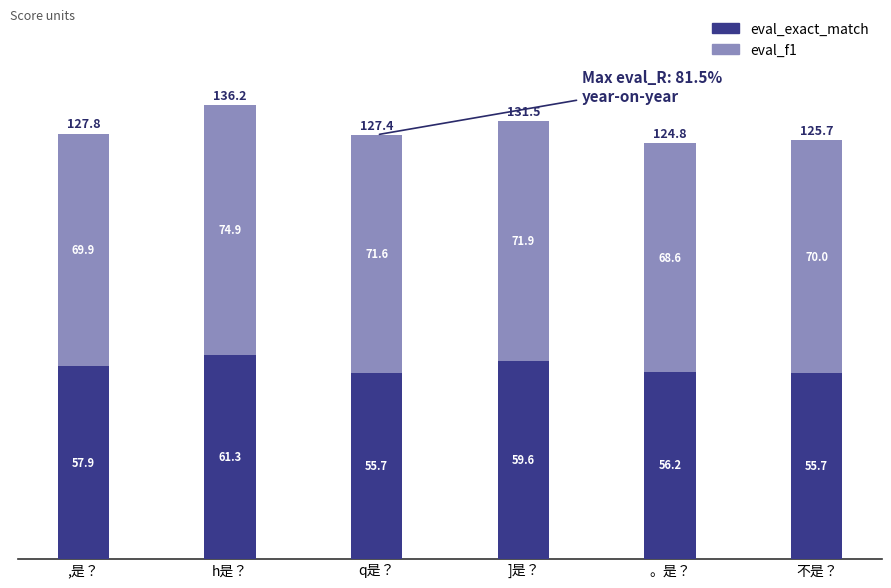

What are all the series names shown in the legend?

eval_exact_match, eval_f1